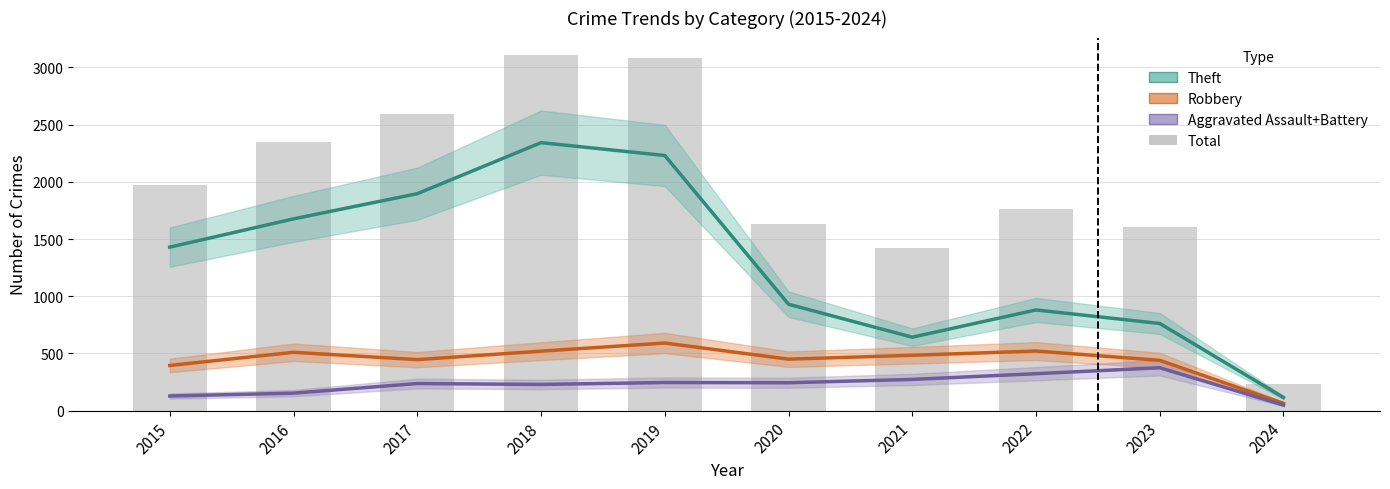

Is the value of Robbery at 2024 greater than the value of Total at 2022?

No